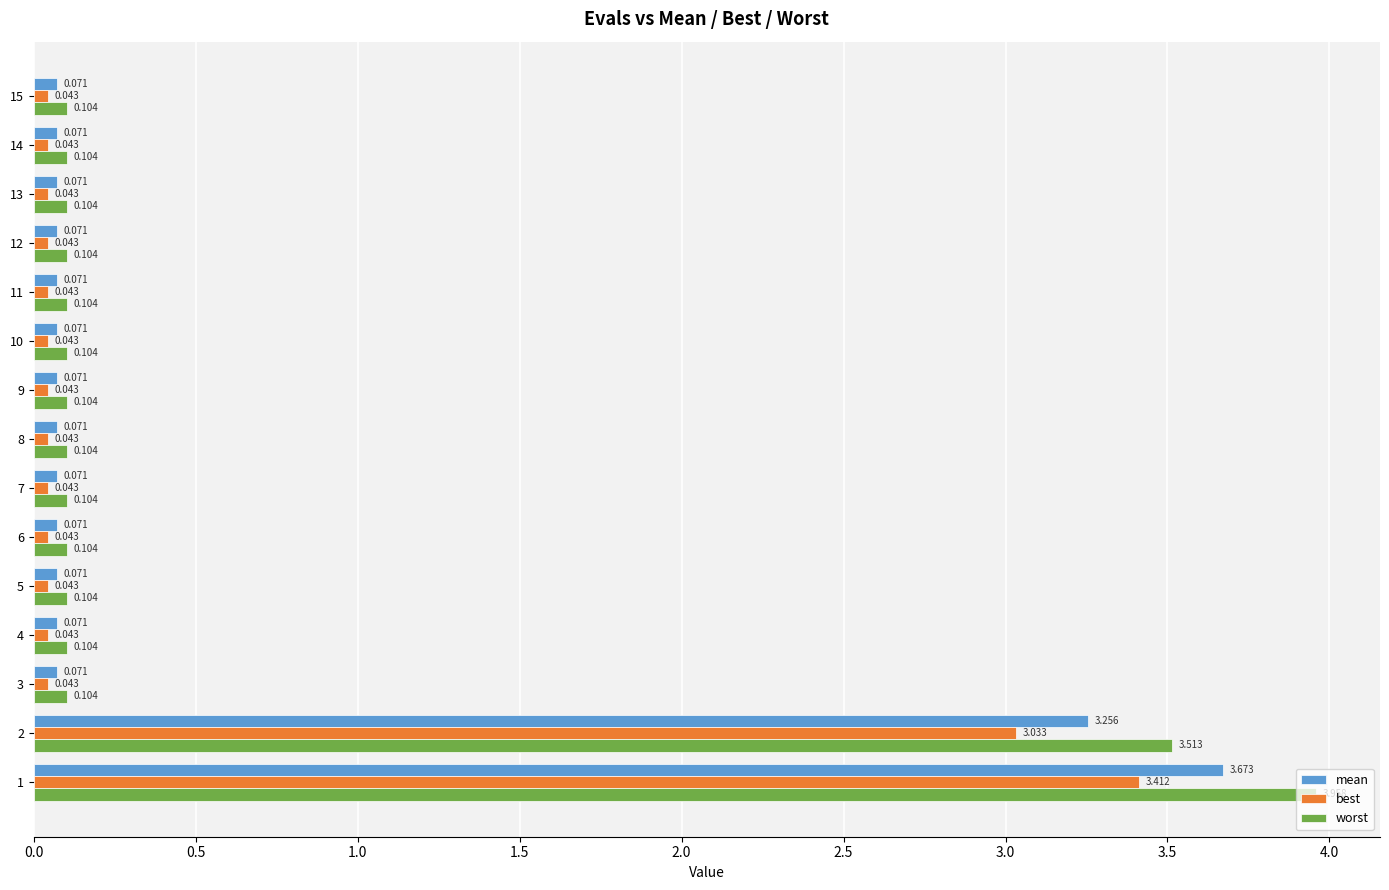

At 9, list the series in order from largest to smallest.

worst, mean, best